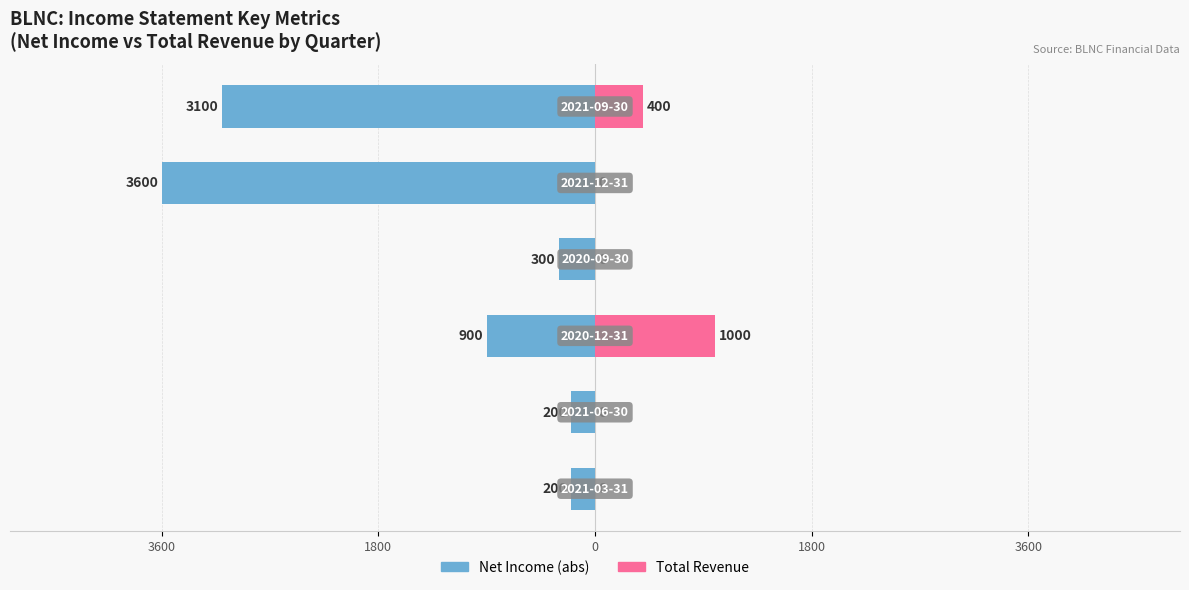

What are all the series names shown in the legend?

Net Income (abs), Total Revenue